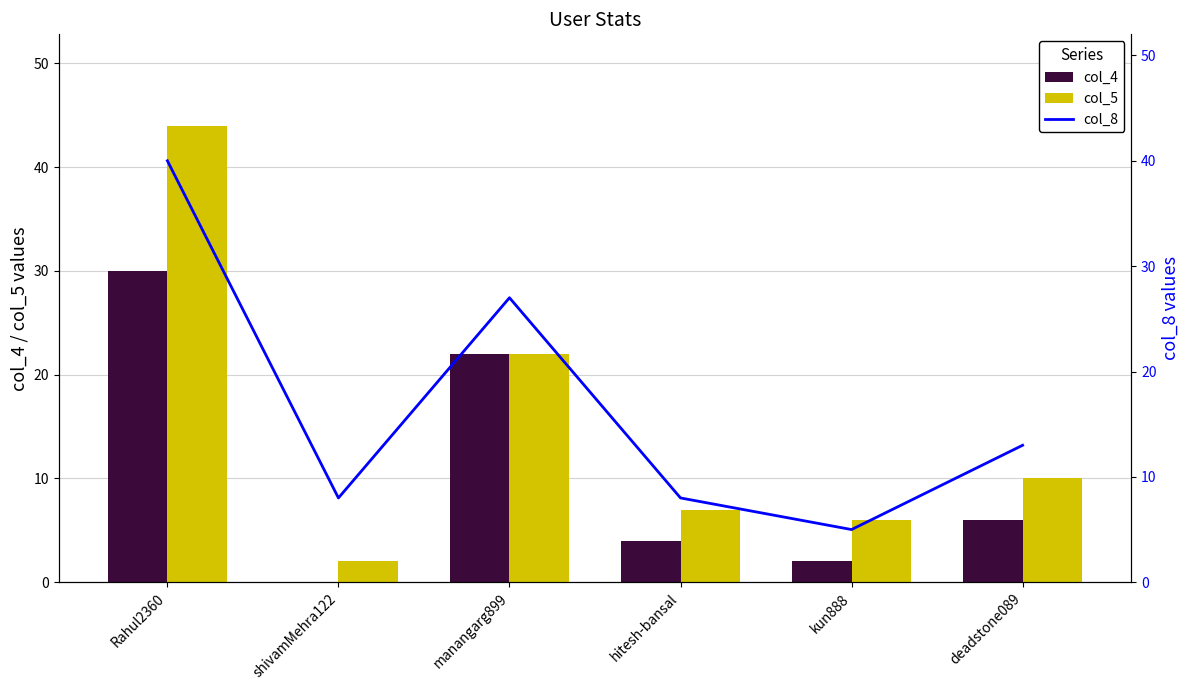

What is the sum of the col_4 values at shivamMehra122 and Rahul2360?

30